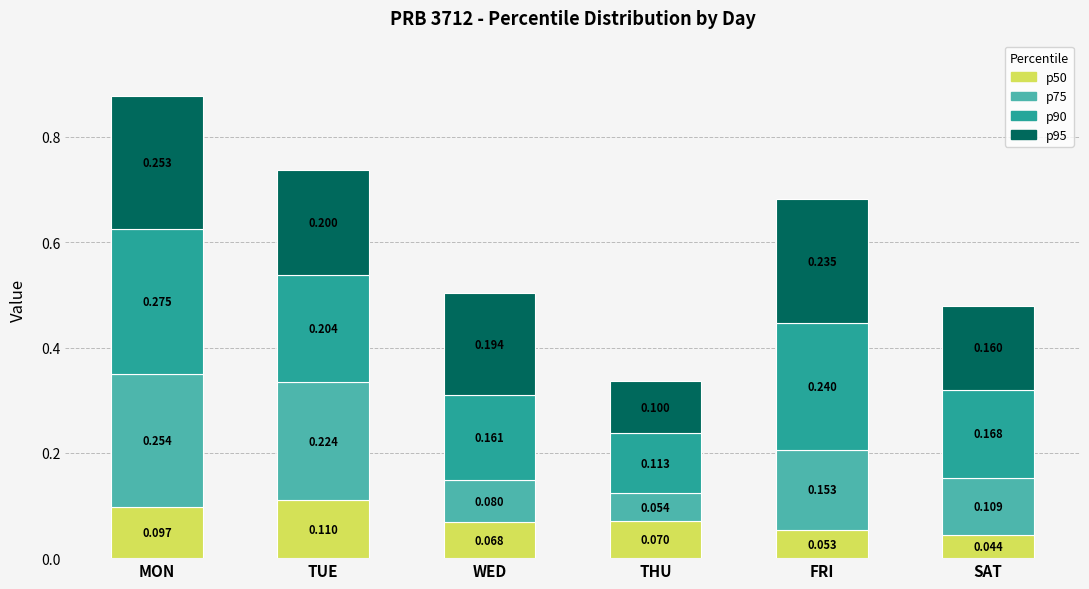

List the labels in order of p50 value, largest first.

TUE, MON, THU, WED, FRI, SAT